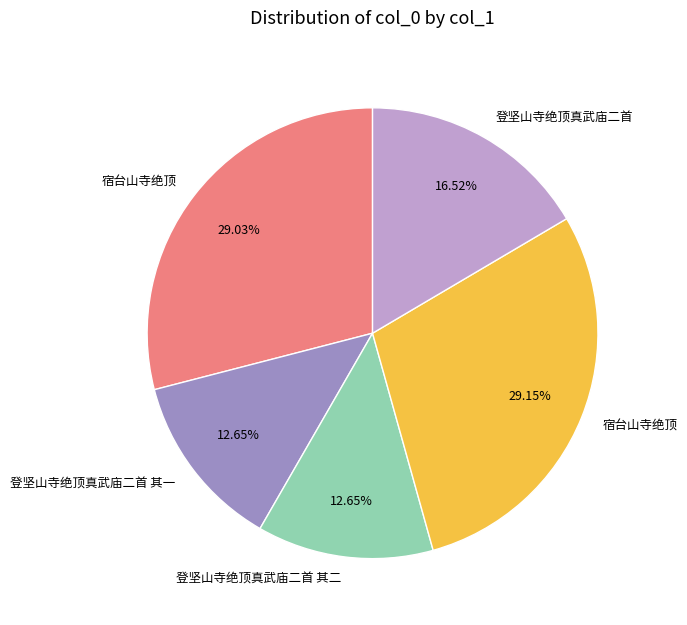

How many slices are in this pie chart?

5